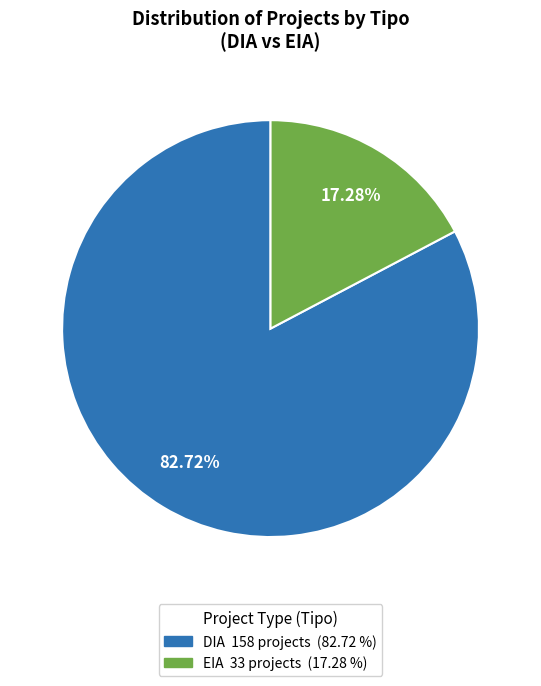

Which category has the biggest portion of the pie?

DIA